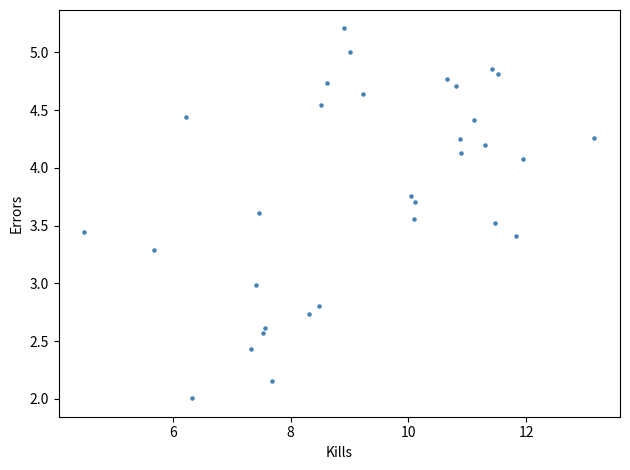

What is the range of X values (max minus min)?

8.7